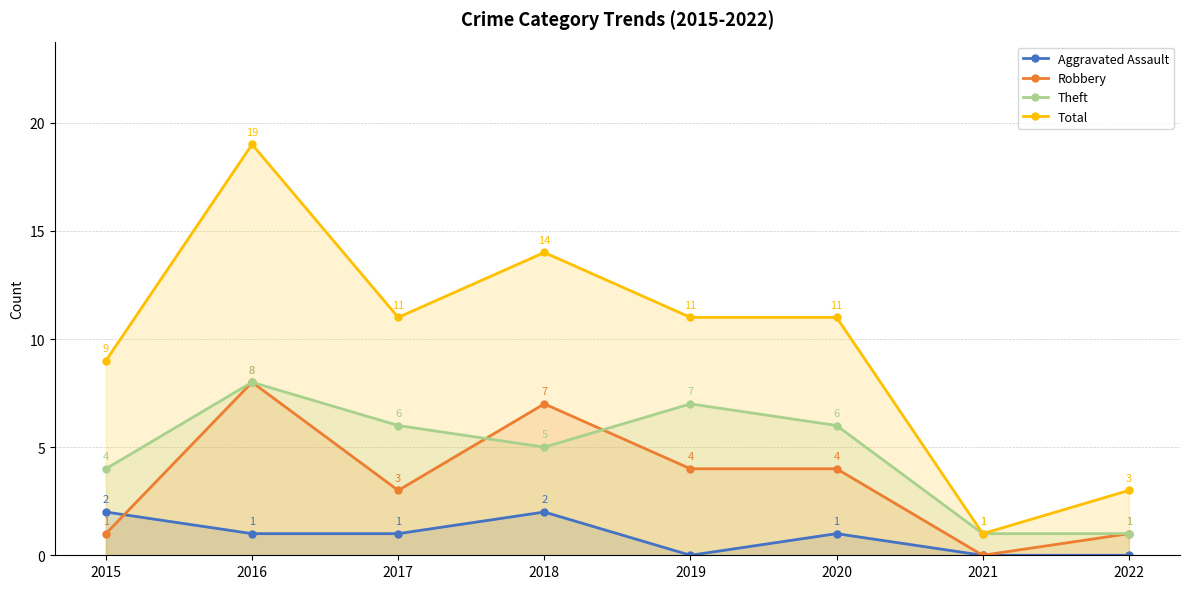

What is the sum of the Total values at 2020 and 2018?

25